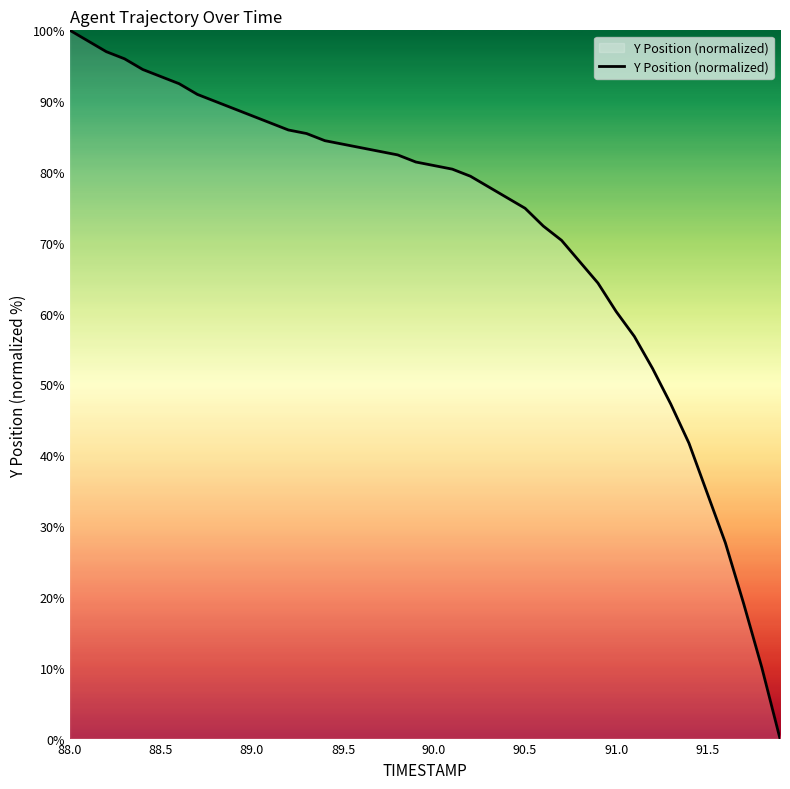

Where does the data first go above 81?

88.0